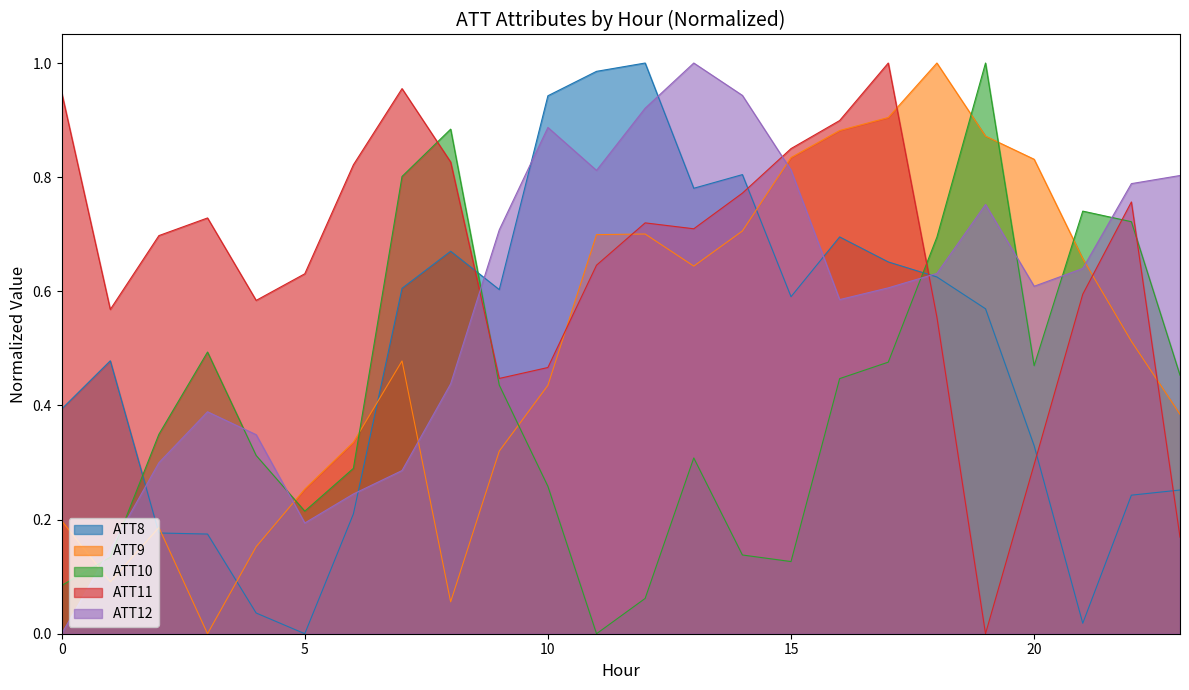

What is the greatest value displayed?

1.0